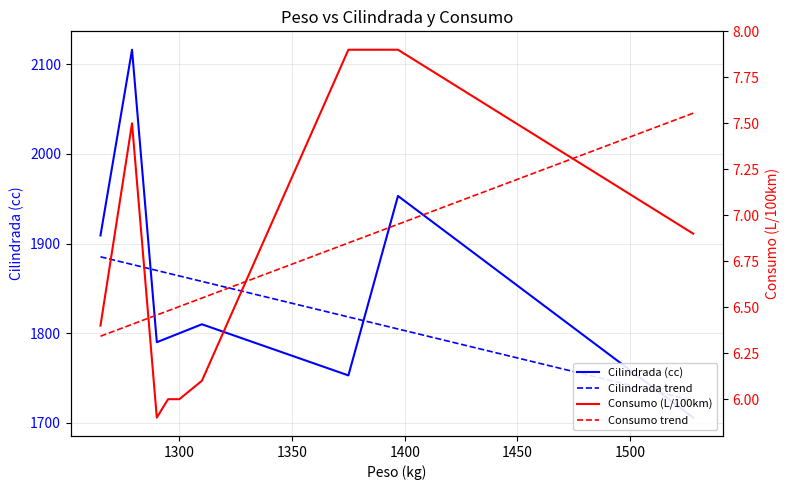

True or false: Cilindrada (cc) and Cilindrada trend cross at least once.

True